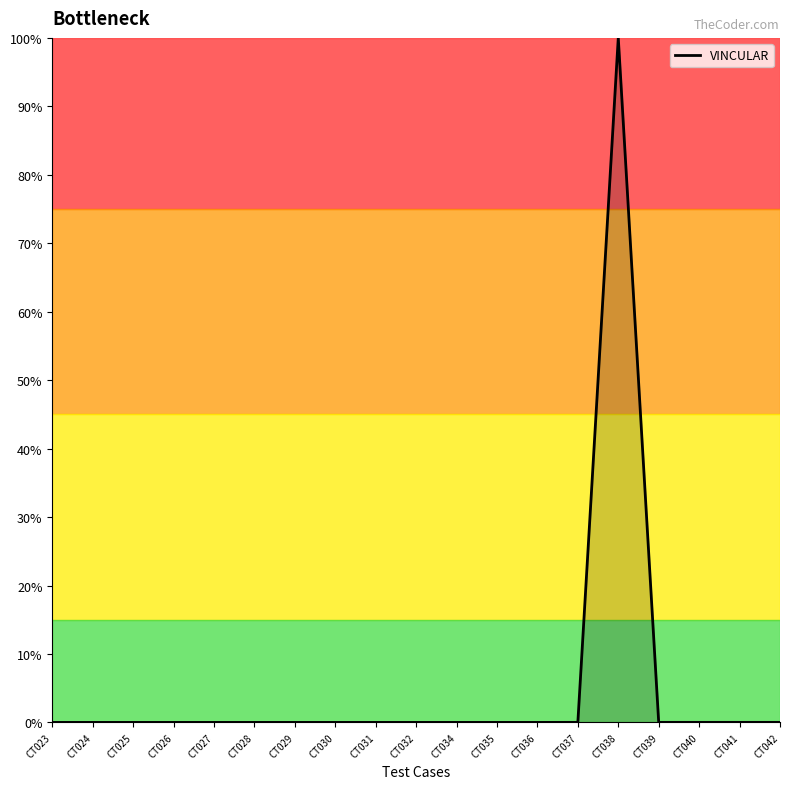

What is the difference between the maximum and minimum values?

100.0